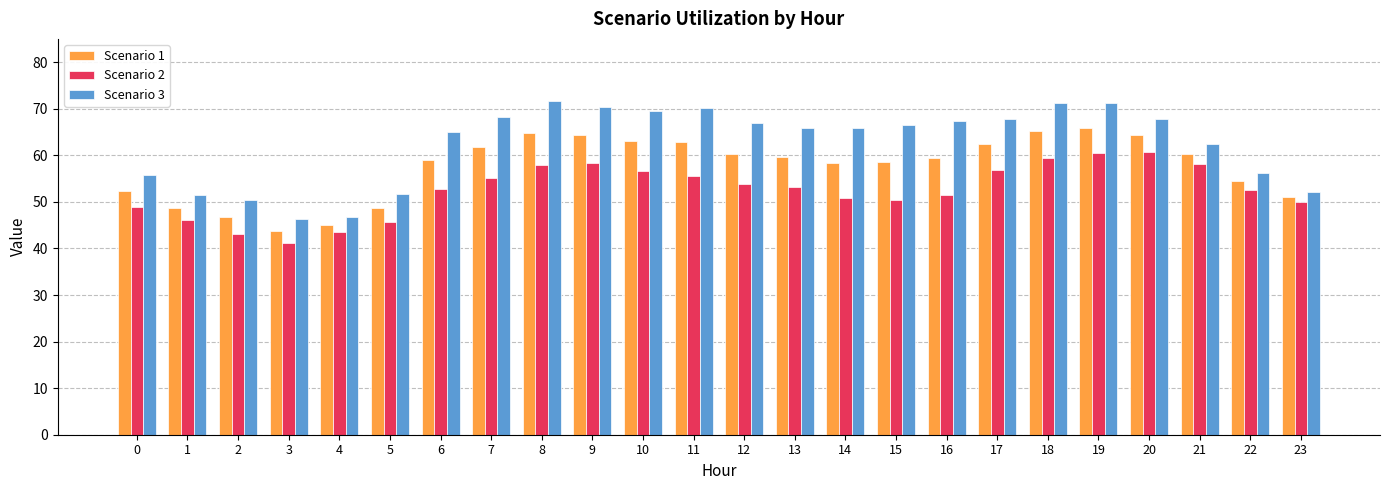

The value of Scenario 1 at 10 is 97.8. True or false?

False